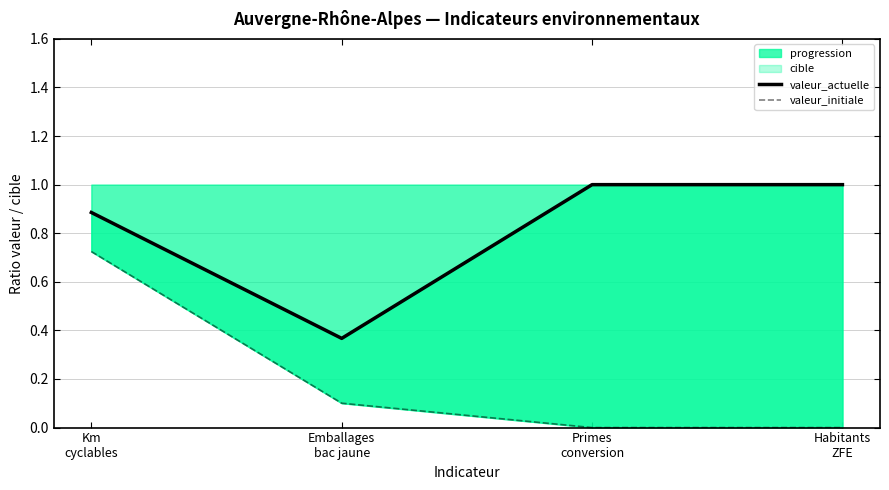

The value of valeur_actuelle at Emballages
bac jaune is 0.4. True or false?

True